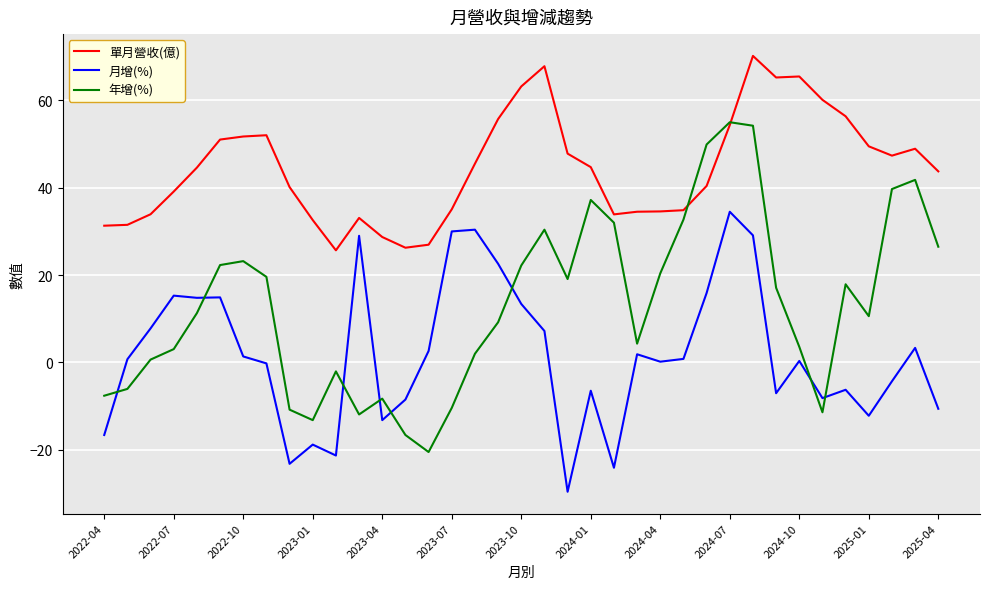

At how many categories does at least one series exceed 23?

37